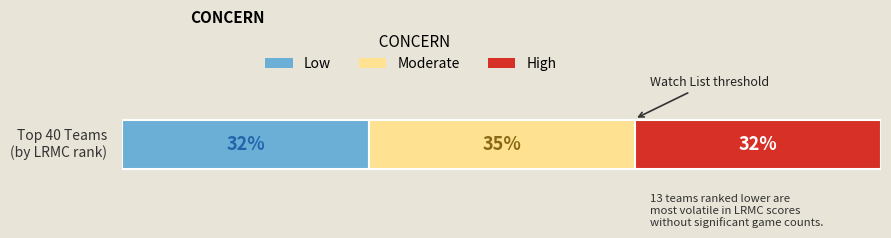

What are all the series names shown in the legend?

Low, Moderate, High